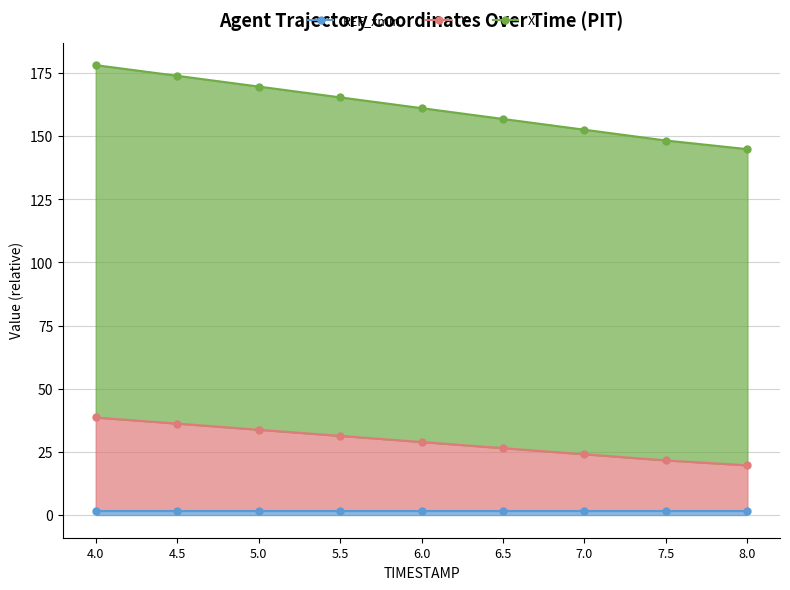

What is the difference between the second highest and second lowest values in the Y series?

14.6